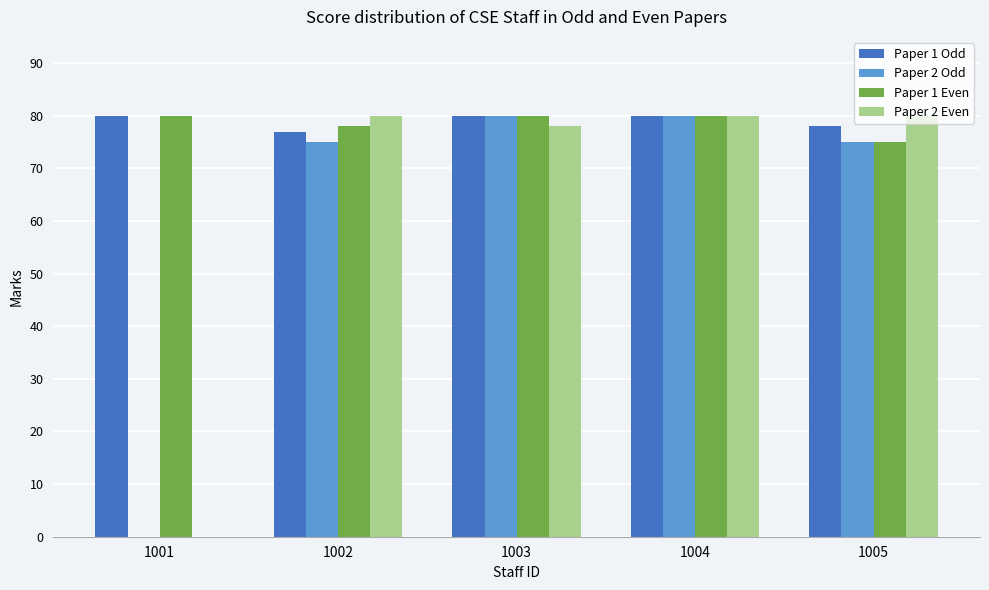

What is the average value of the Paper 2 Odd series?

62